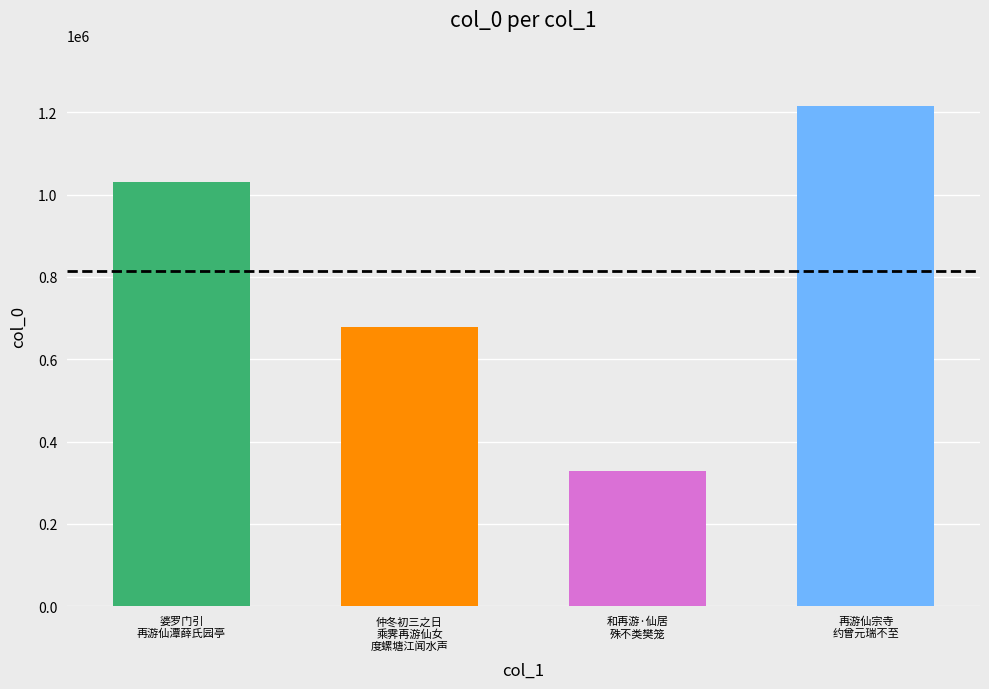

The value at 和再游·仙居
殊不类樊笼 is 329570. True or false?

True